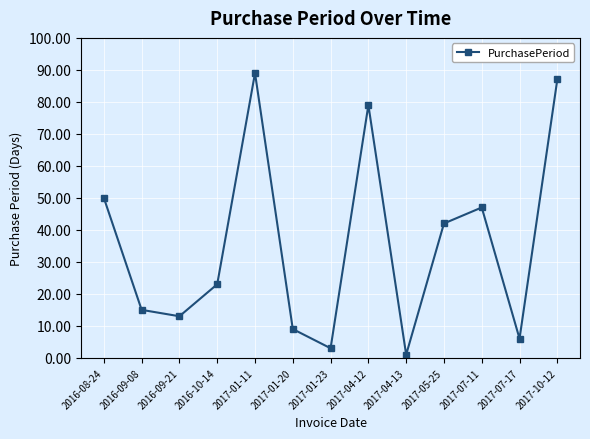

What is the label of the 4th point from the right?

2017-05-25